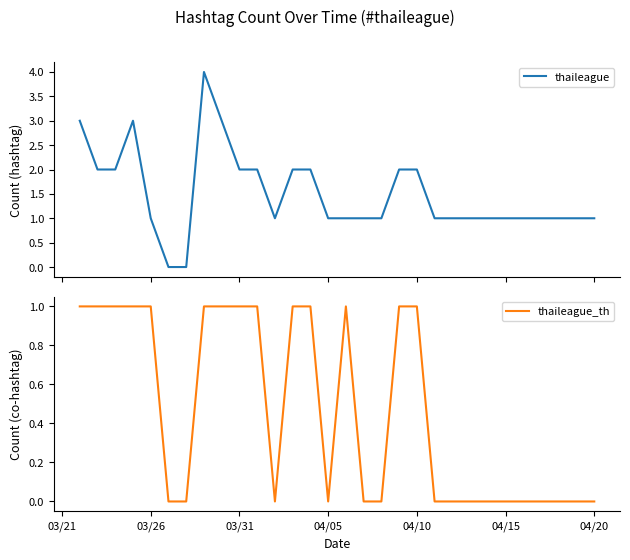

In thaileague_th, how many points are lower than both neighbors (excluding endpoints)?

2